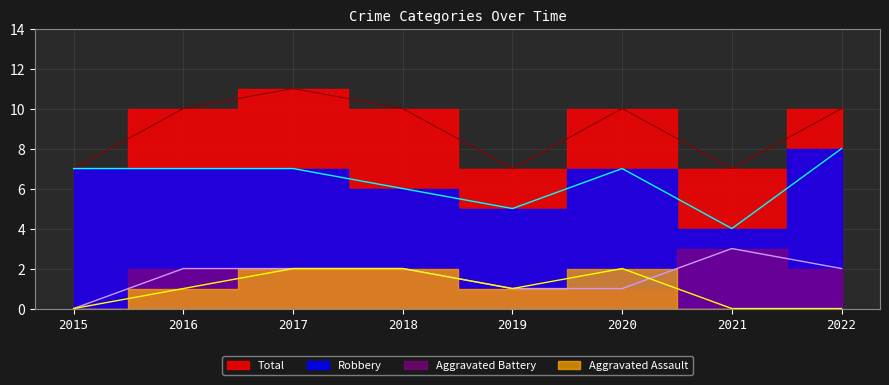

What is the maximum value for Aggravated Assault?

2